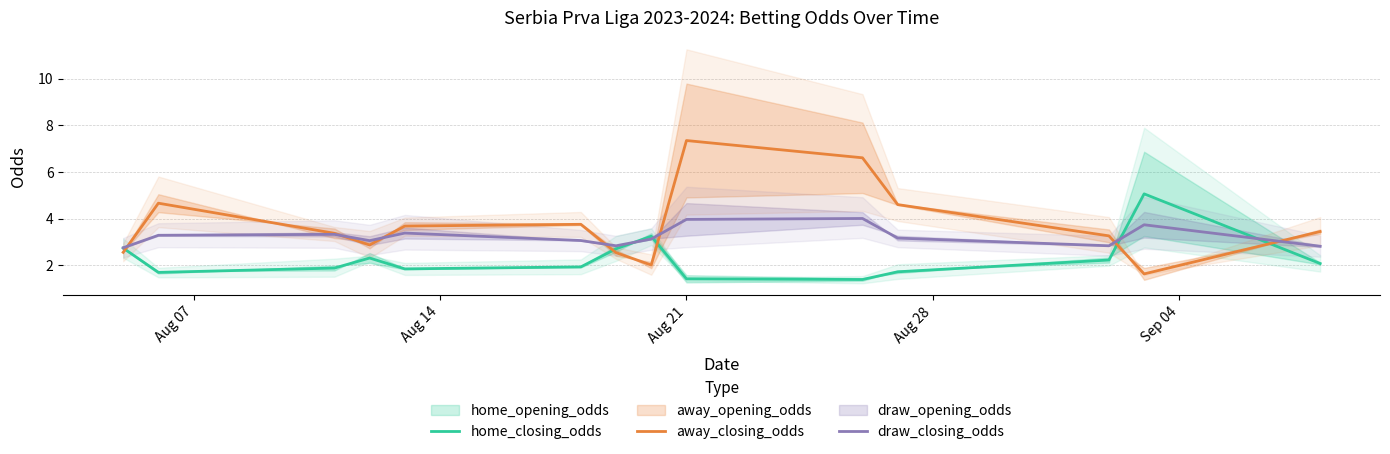

What position from the right is Aug 14?

13